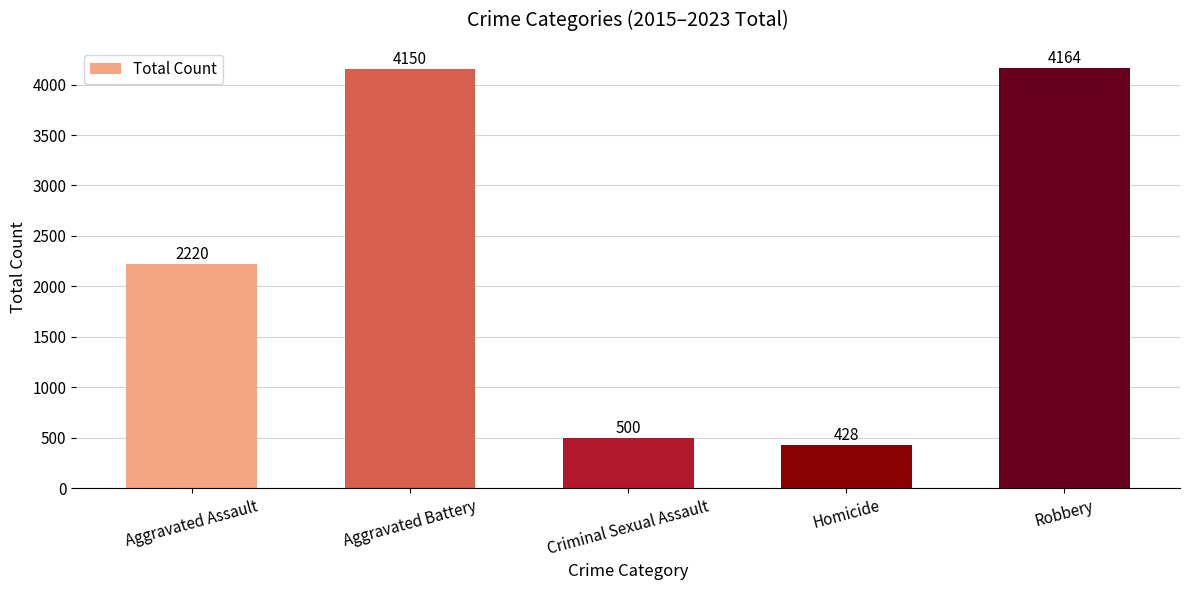

Which category has the lowest value across all series?

Homicide